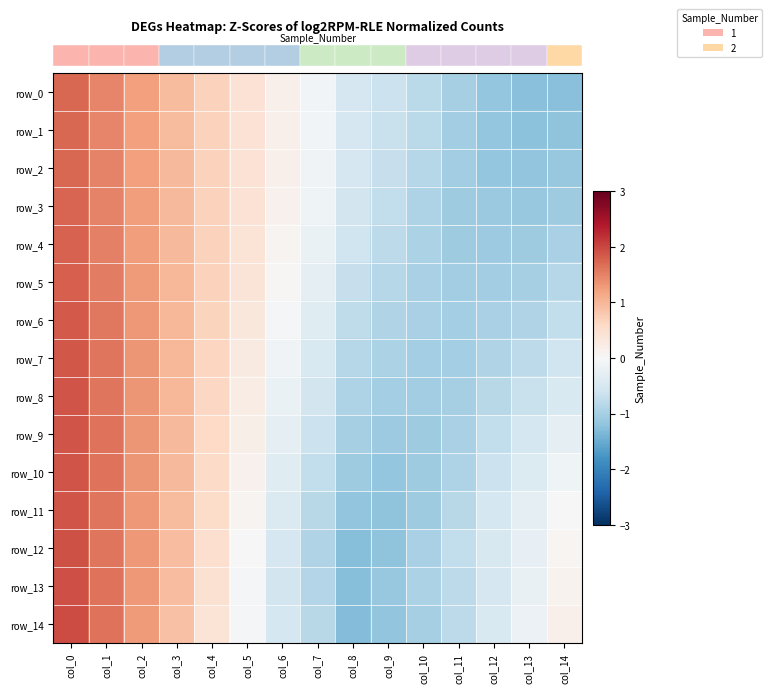

Reading left to right, transcribe all the data shown in this chart.

row_0: 1.7	1.5	1.2	1.0	0.7	0.4	0.2	-0.1	-0.5	-0.6	-0.8	-1.0	-1.2	-1.3	-1.3
row_1: 1.7	1.5	1.2	1.0	0.7	0.4	0.2	-0.1	-0.5	-0.7	-0.8	-1.0	-1.2	-1.2	-1.2
row_2: 1.7	1.5	1.2	1.0	0.7	0.4	0.1	-0.1	-0.5	-0.7	-0.9	-1.1	-1.1	-1.2	-1.1
row_3: 1.7	1.5	1.3	1.0	0.7	0.4	0.1	-0.1	-0.5	-0.7	-0.9	-1.1	-1.1	-1.1	-1.1
row_4: 1.8	1.5	1.3	1.0	0.7	0.4	0.1	-0.2	-0.6	-0.8	-0.9	-1.1	-1.1	-1.1	-1.0
row_5: 1.8	1.5	1.3	1.0	0.7	0.4	0.0	-0.3	-0.7	-0.9	-1.0	-1.0	-1.0	-1.0	-0.9
row_6: 1.8	1.6	1.3	1.0	0.7	0.3	-0.0	-0.4	-0.8	-0.9	-1.0	-1.0	-1.0	-0.9	-0.7
row_7: 1.9	1.6	1.3	1.0	0.6	0.3	-0.1	-0.5	-0.8	-1.0	-1.0	-1.0	-0.9	-0.8	-0.6
row_8: 1.9	1.6	1.3	1.0	0.6	0.2	-0.2	-0.5	-0.9	-1.0	-1.0	-1.0	-0.8	-0.7	-0.4
row_9: 1.9	1.6	1.3	1.0	0.6	0.2	-0.3	-0.6	-1.0	-1.1	-1.1	-1.0	-0.7	-0.5	-0.3
row_10: 1.9	1.6	1.3	1.0	0.6	0.1	-0.4	-0.7	-1.1	-1.2	-1.1	-0.9	-0.6	-0.4	-0.1
row_11: 1.9	1.6	1.3	1.0	0.5	0.1	-0.4	-0.8	-1.2	-1.2	-1.1	-0.8	-0.5	-0.3	-0.0
row_12: 1.9	1.6	1.3	0.9	0.5	0.0	-0.5	-0.9	-1.3	-1.2	-1.0	-0.7	-0.5	-0.2	0.1
row_13: 1.9	1.6	1.3	0.9	0.5	-0.0	-0.5	-0.9	-1.3	-1.1	-1.0	-0.8	-0.5	-0.2	0.1
row_14: 1.9	1.6	1.3	0.9	0.4	-0.0	-0.5	-0.8	-1.3	-1.2	-1.0	-0.8	-0.5	-0.2	0.2